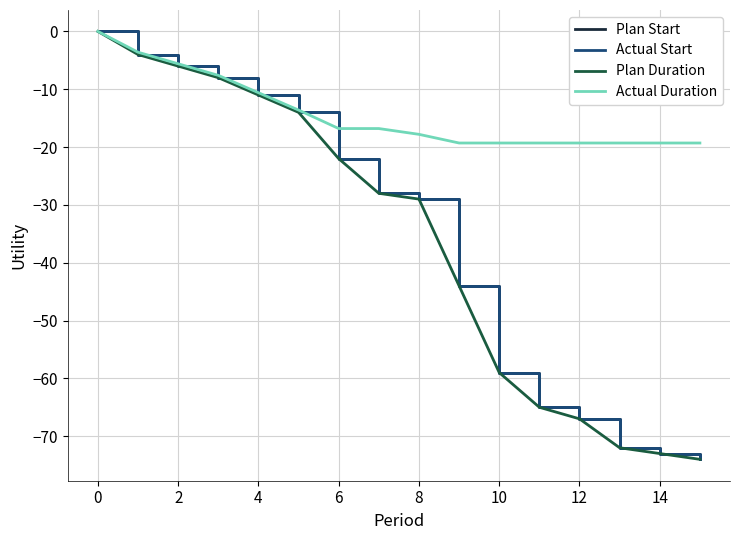

Is this an area chart (filled region under the line)?

No